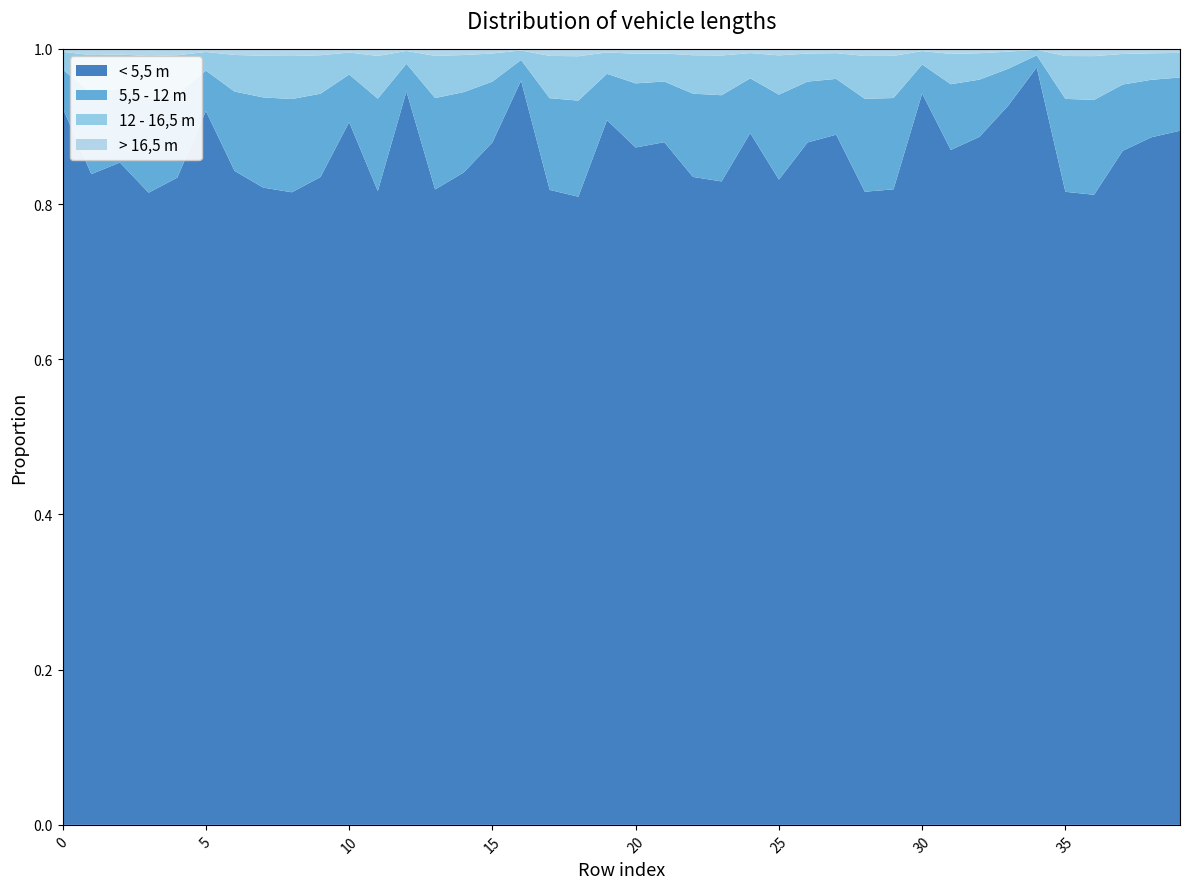

Reading left to right, extract all data points from this chart.

< 5,5 m: 0.9	0.8	0.9	0.8	0.8	0.9	0.8	0.8	0.8	0.8	0.9	0.8	0.9	0.8	0.8	0.9	1.0	0.8	0.8	0.9	0.9	0.9	0.8	0.8	0.9	0.8	0.9	0.9	0.8	0.8	0.9	0.9	0.9	0.9	1.0	0.8	0.8	0.9	0.9	0.9
5,5 - 12 m: 0.0	0.1	0.1	0.1	0.1	0.1	0.1	0.1	0.1	0.1	0.1	0.1	0.0	0.1	0.1	0.1	0.0	0.1	0.1	0.1	0.1	0.1	0.1	0.1	0.1	0.1	0.1	0.1	0.1	0.1	0.0	0.1	0.1	0.0	0.0	0.1	0.1	0.1	0.1	0.1
12 - 16,5 m: 0.0	0.0	0.0	0.1	0.0	0.0	0.0	0.1	0.1	0.0	0.0	0.1	0.0	0.1	0.0	0.0	0.0	0.1	0.1	0.0	0.0	0.0	0.0	0.1	0.0	0.1	0.0	0.0	0.1	0.1	0.0	0.0	0.0	0.0	0.0	0.1	0.1	0.0	0.0	0.0
> 16,5 m: 0.0	0.0	0.0	0.0	0.0	0.0	0.0	0.0	0.0	0.0	0.0	0.0	0.0	0.0	0.0	0.0	0.0	0.0	0.0	0.0	0.0	0.0	0.0	0.0	0.0	0.0	0.0	0.0	0.0	0.0	0.0	0.0	0.0	0.0	0.0	0.0	0.0	0.0	0.0	0.0